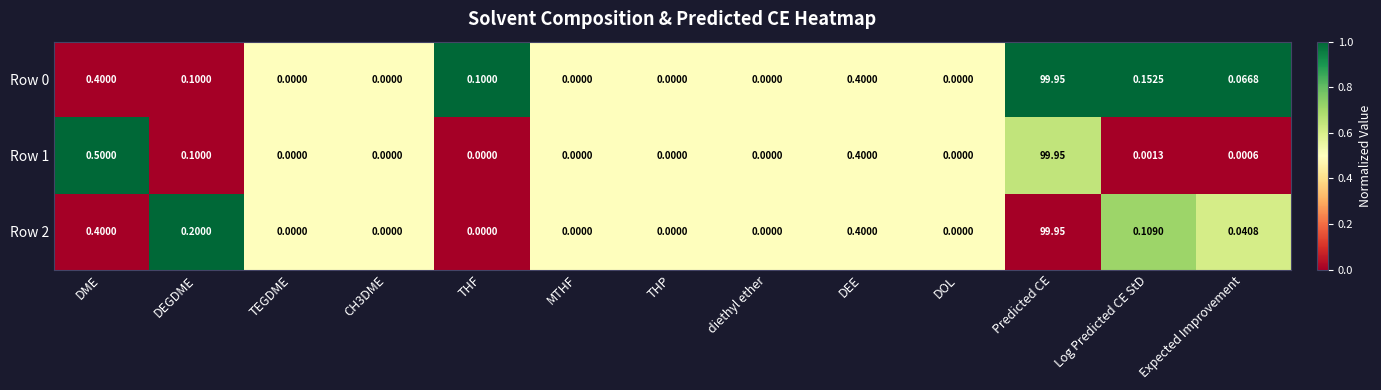

At which category is the sum across all series the highest?

Predicted CE